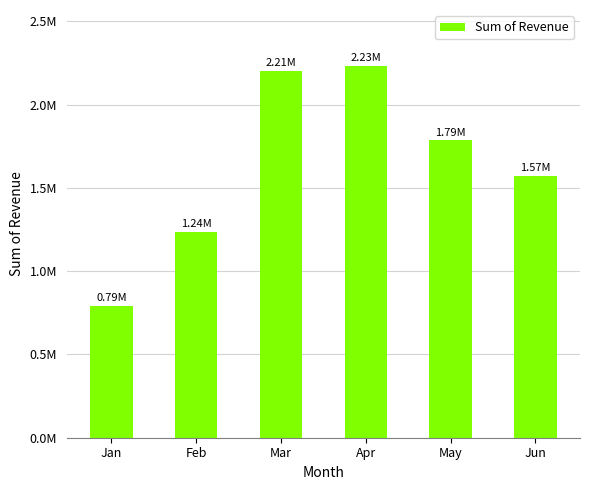

Which label corresponds to the largest value in the chart?

Apr